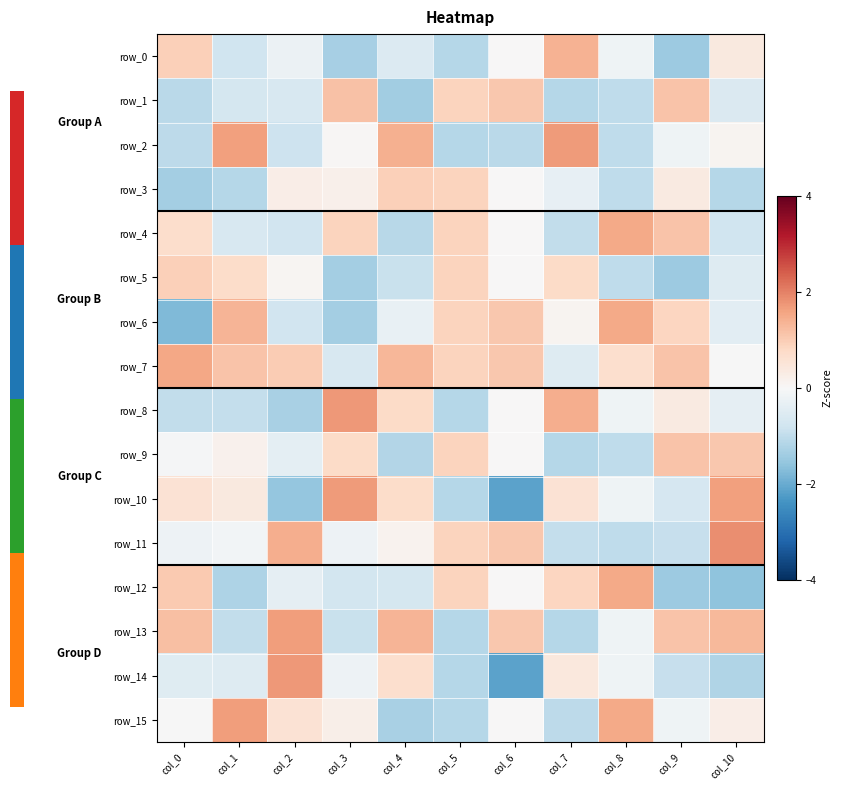

Rank the categories by row_0 value from highest to lowest.

col_7, col_0, col_10, col_6, col_8, col_2, col_4, col_1, col_5, col_3, col_9